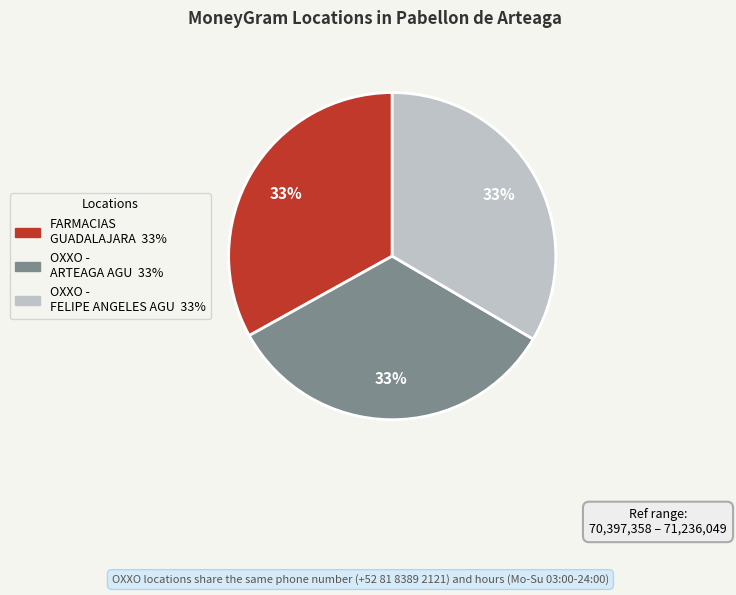

How many segments does this pie chart have?

3